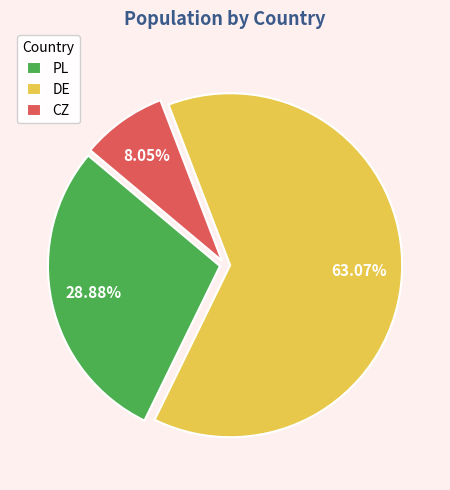

Which category has the biggest portion of the pie?

DE